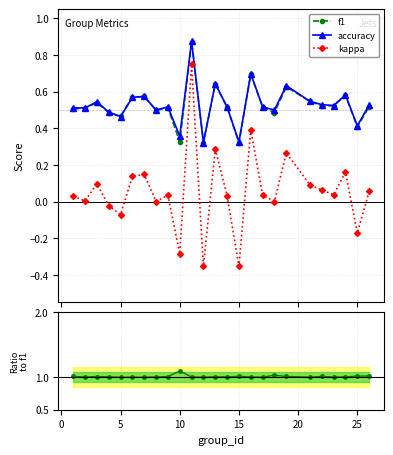

True or false: f1 and kappa intersect in this chart.

False